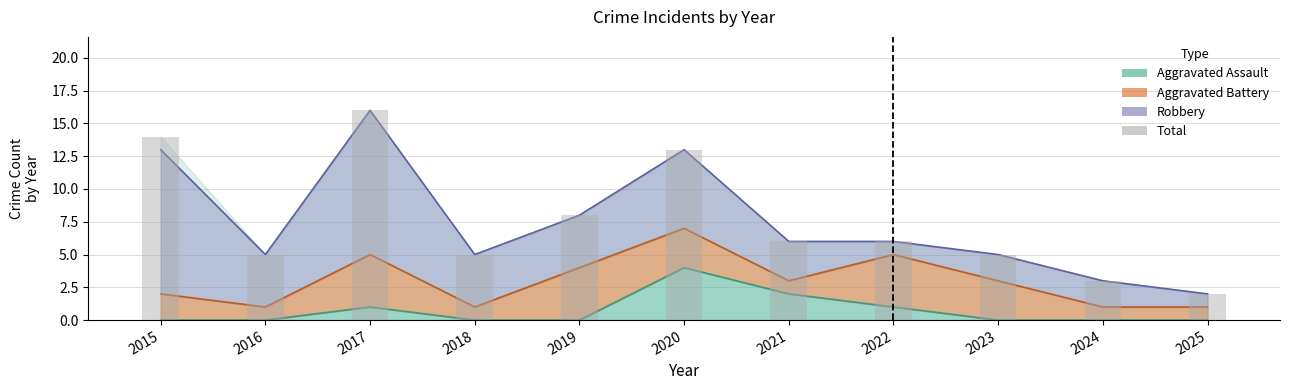

Does the chart contain any negative values?

No